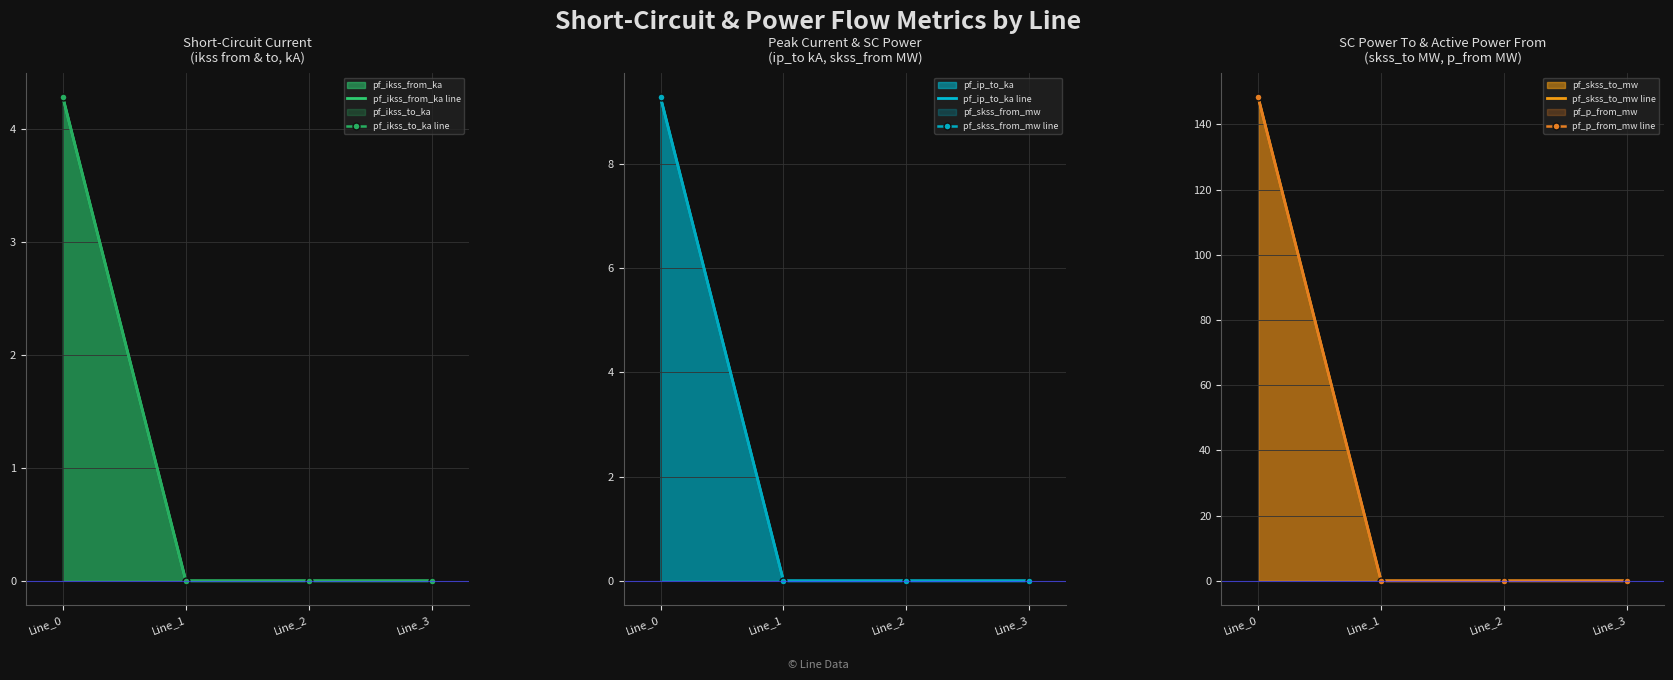

Which series has the largest total across all categories?

pf_skss_to_mw line